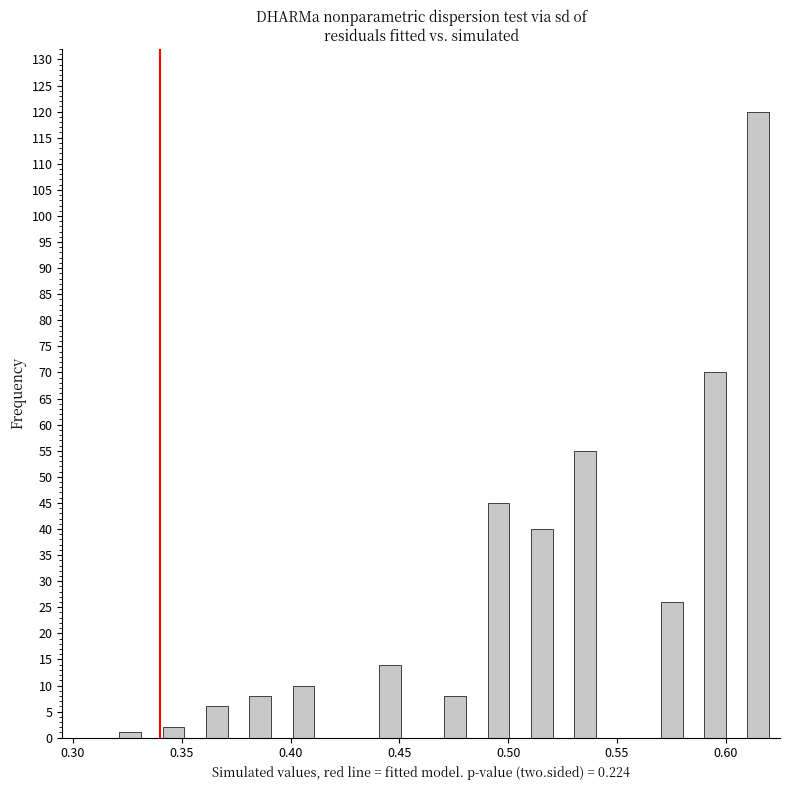

Read against the x-axis, roughly where is the centre of the tallest bar?

0.615